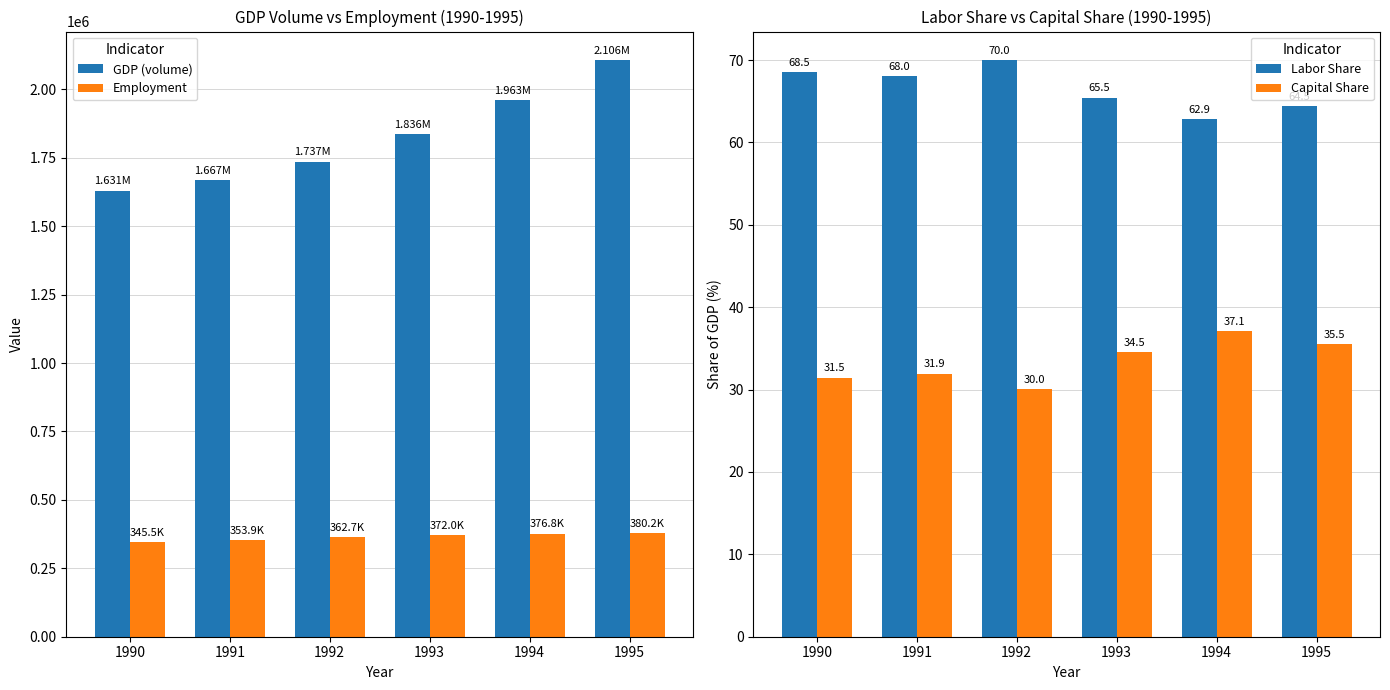

How many values in the GDP (volume) series are below 1835667?

3